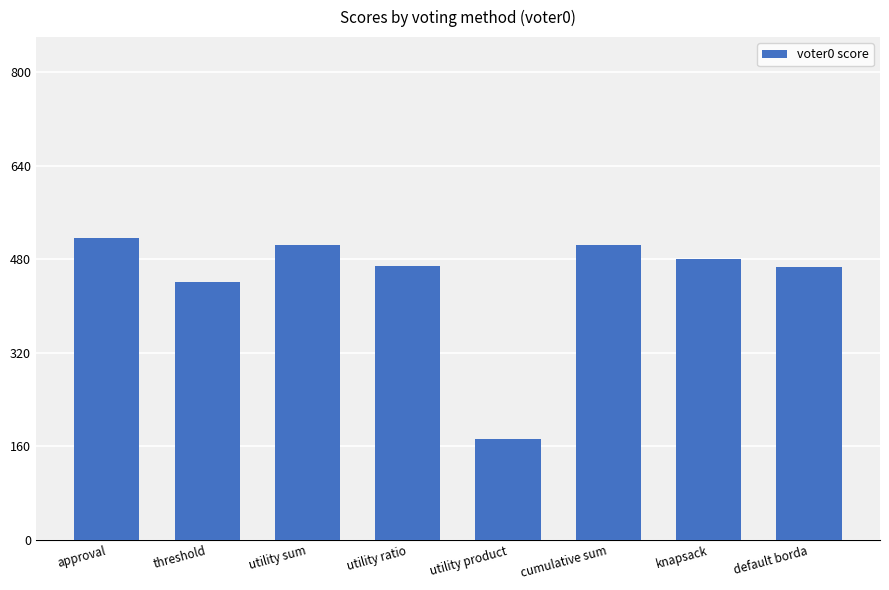

What is the label of the 2nd bar from the left?

threshold